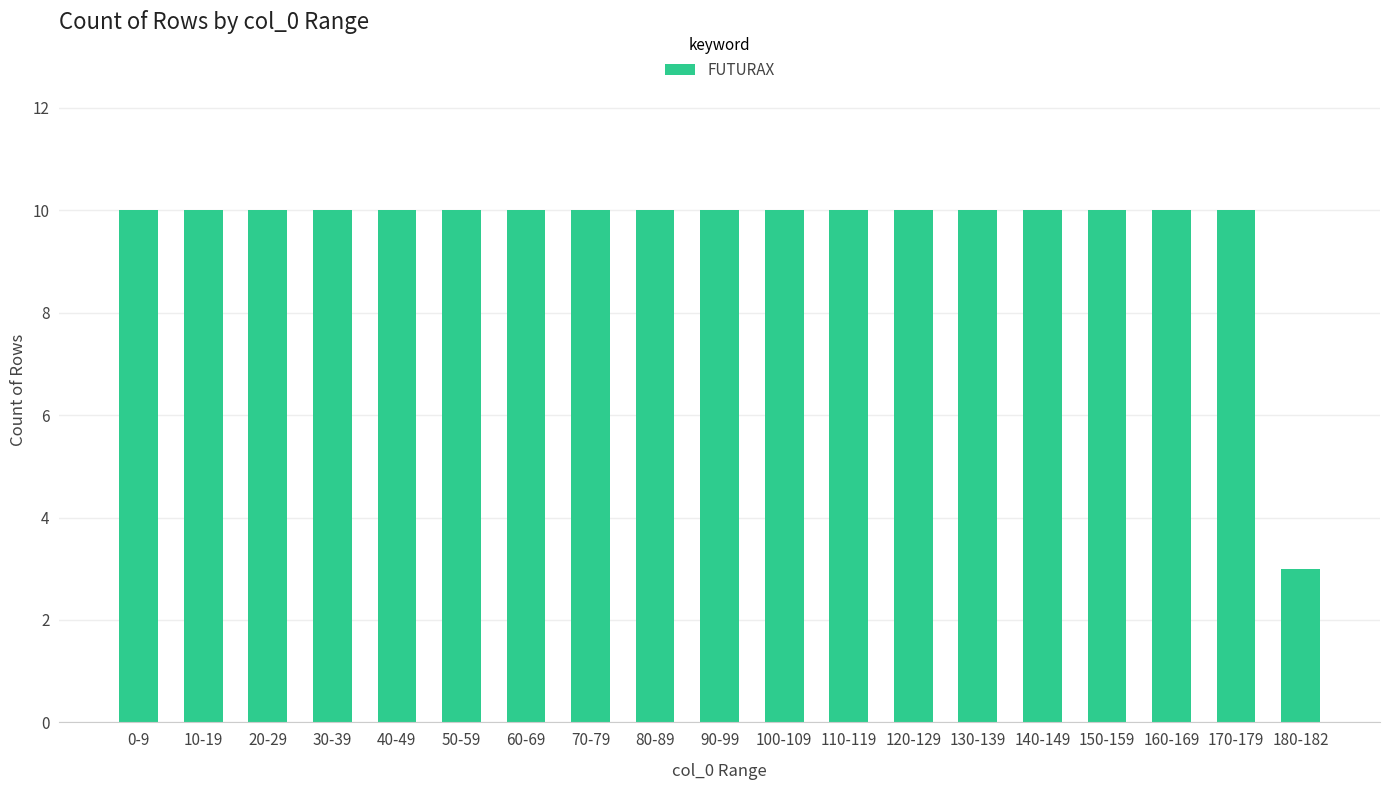

Is it true that the value at 120-129 is 10?

True